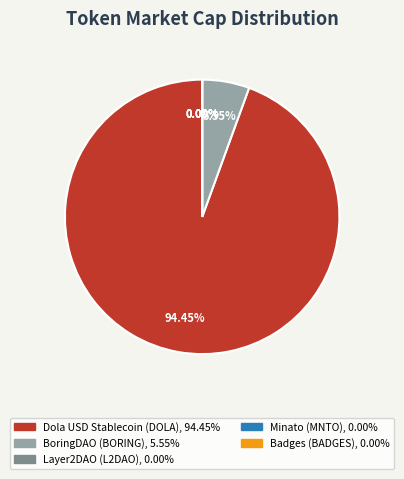

Which slice represents more than half of the pie?

Dola USD Stablecoin (DOLA)